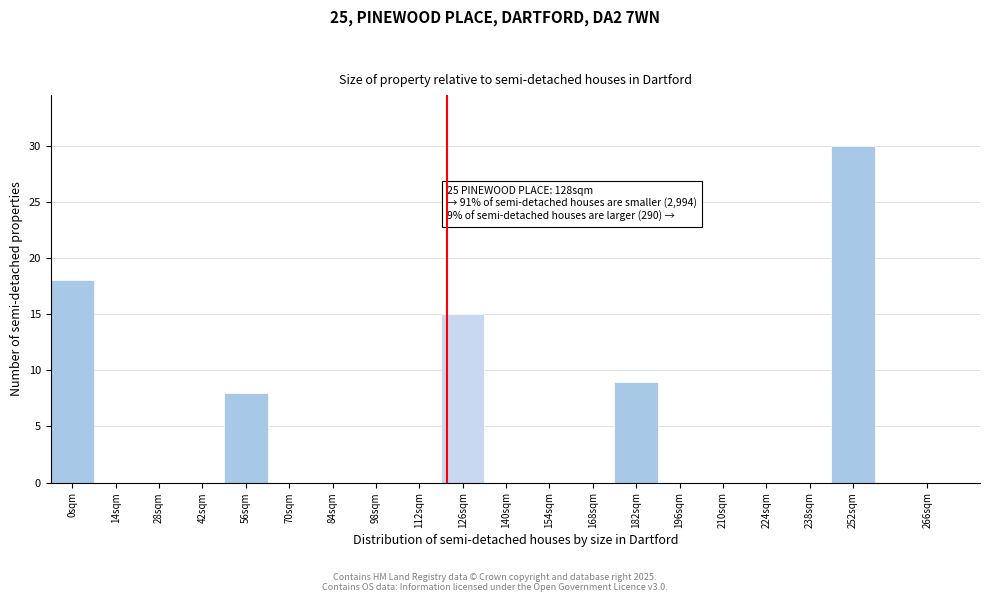

Reading right to left, extract all data points from this chart.

266sqm=0	252sqm=30	238sqm=0	224sqm=0	210sqm=0	196sqm=0	182sqm=9	168sqm=0	154sqm=0	140sqm=0	126sqm=15	112sqm=0	98sqm=0	84sqm=0	70sqm=0	56sqm=8	42sqm=0	28sqm=0	14sqm=0	0sqm=18